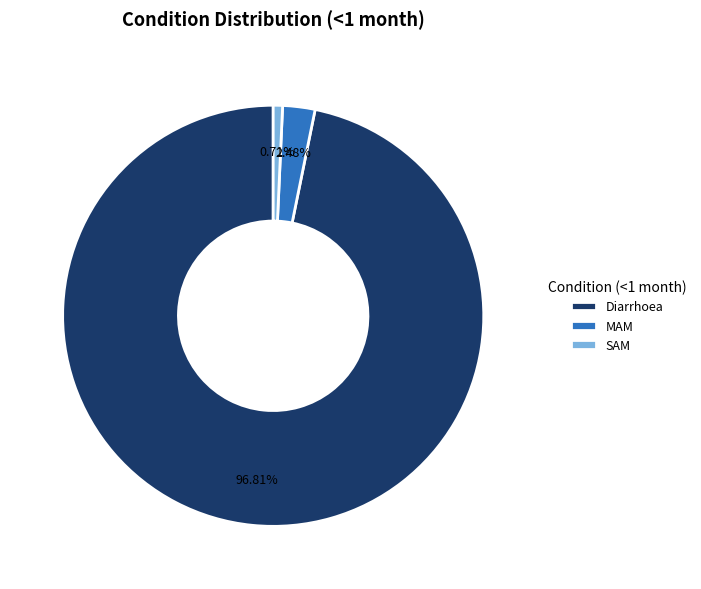

Which has a higher value, SAM or MAM?

MAM